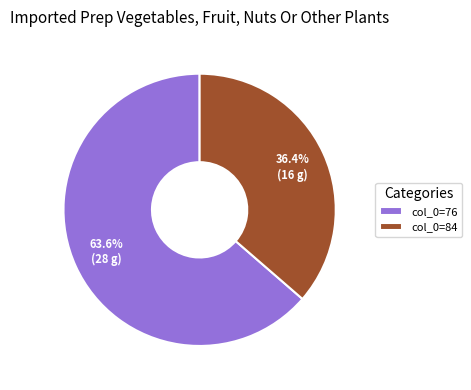

Which has a higher value, col_0=76 or col_0=84?

col_0=76